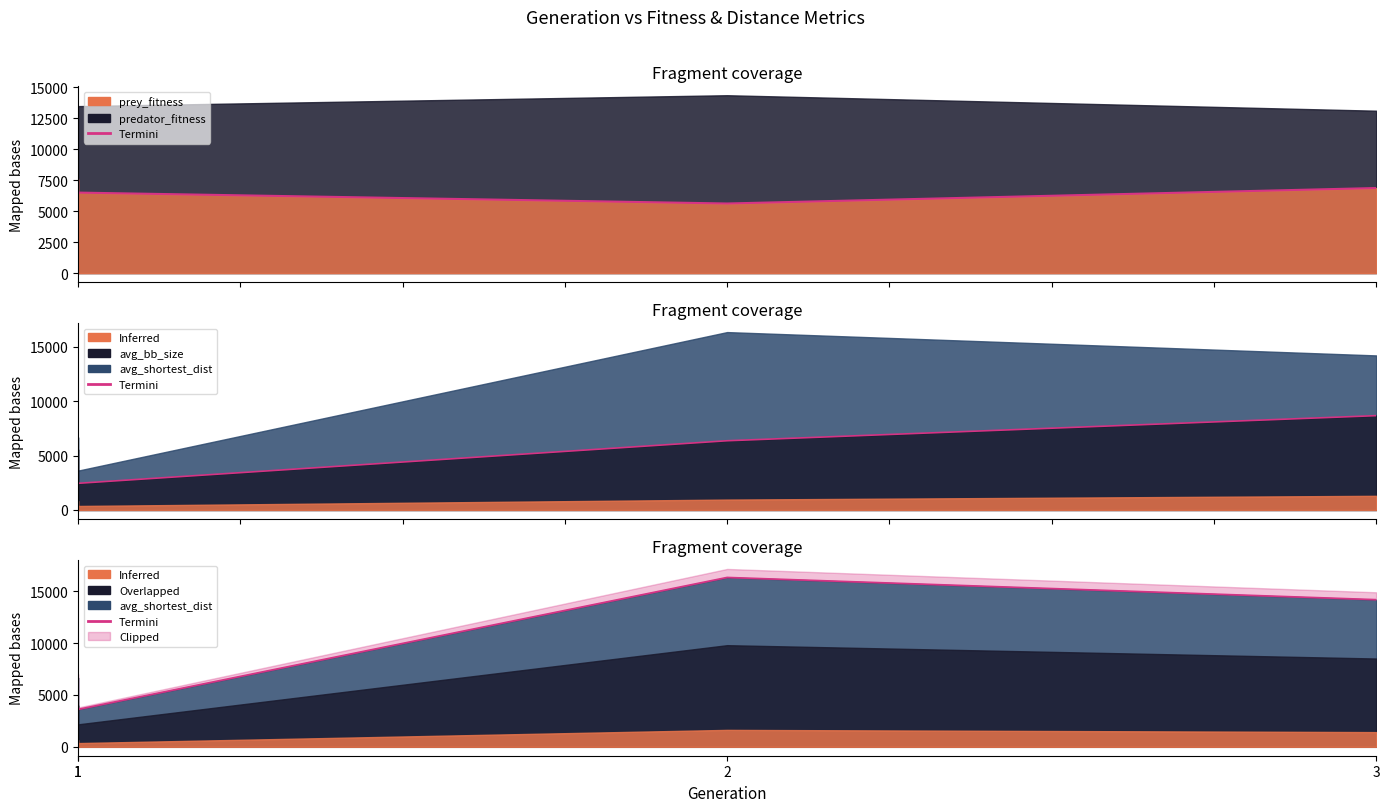

What is the difference between the maximum and minimum values in the avg_bb_size series?

6215.5